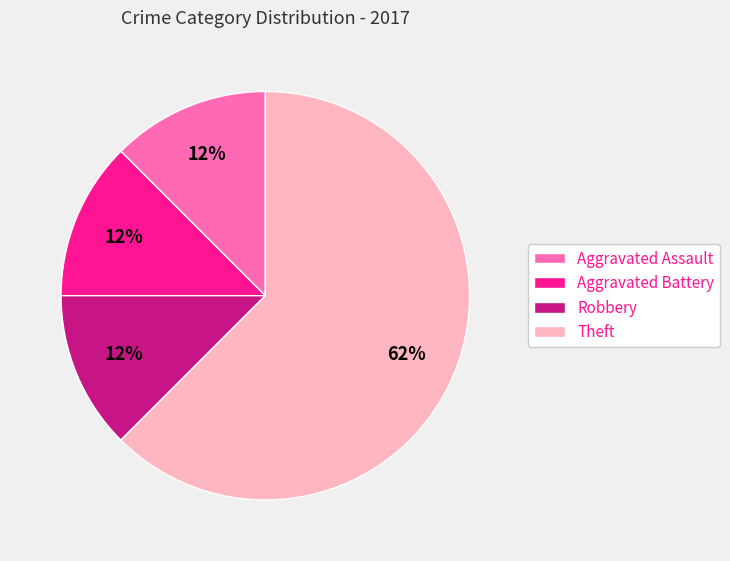

Combined, do Theft and Aggravated Assault account for over 50%?

Yes